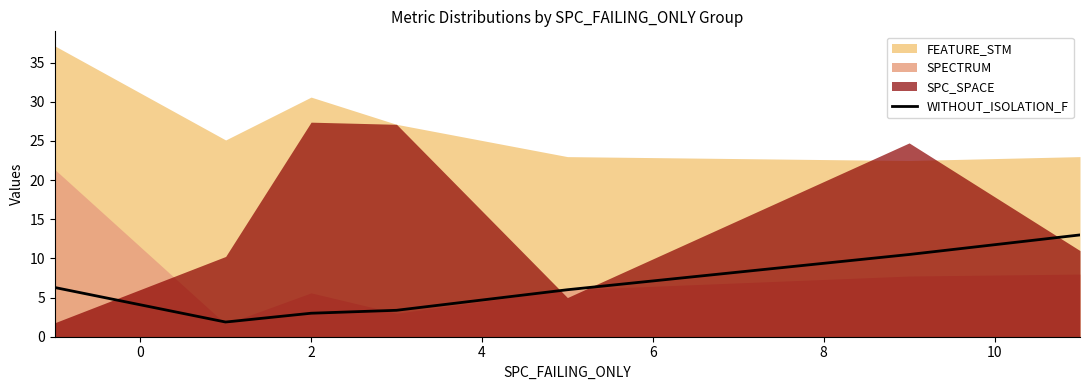

What is the highest value of the WITHOUT_ISOLATION_F series?

13.0